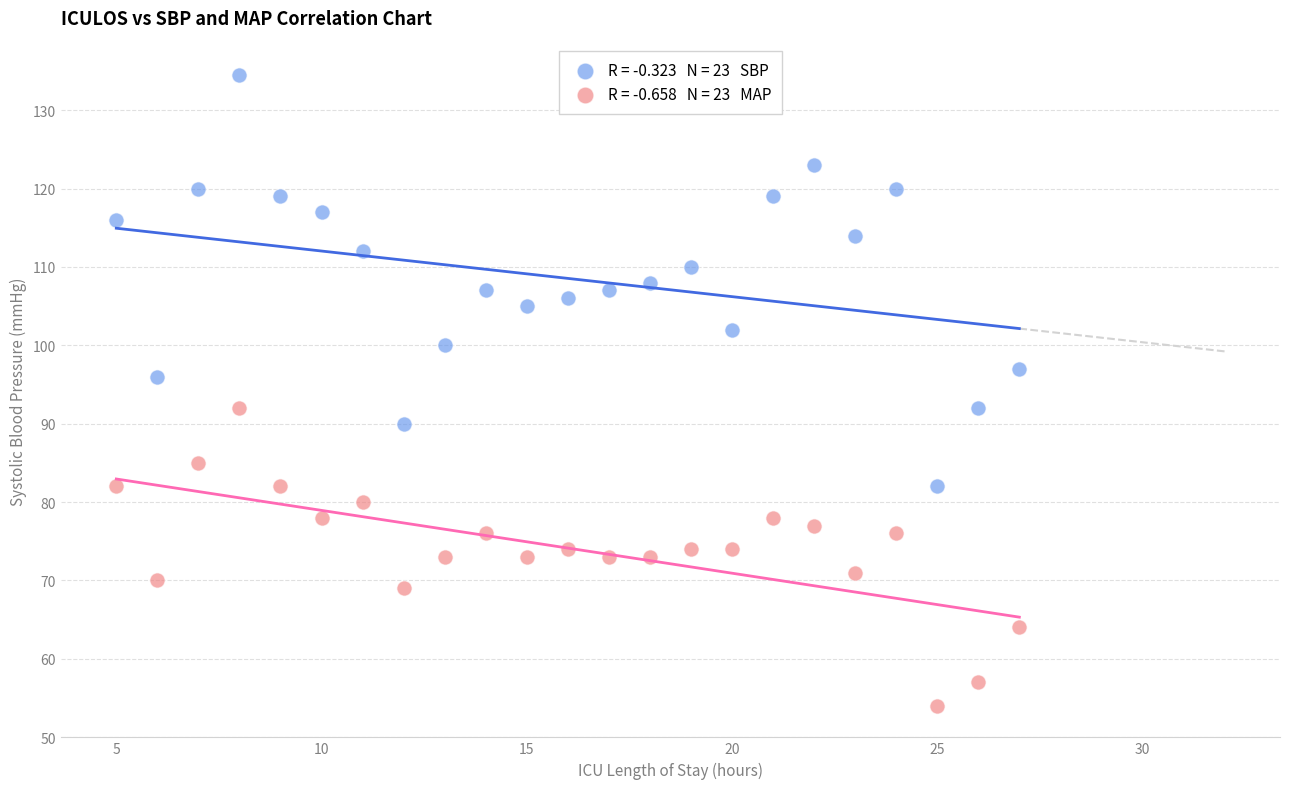

Across all data points, what is the range of Y values (max minus min)?

80.5